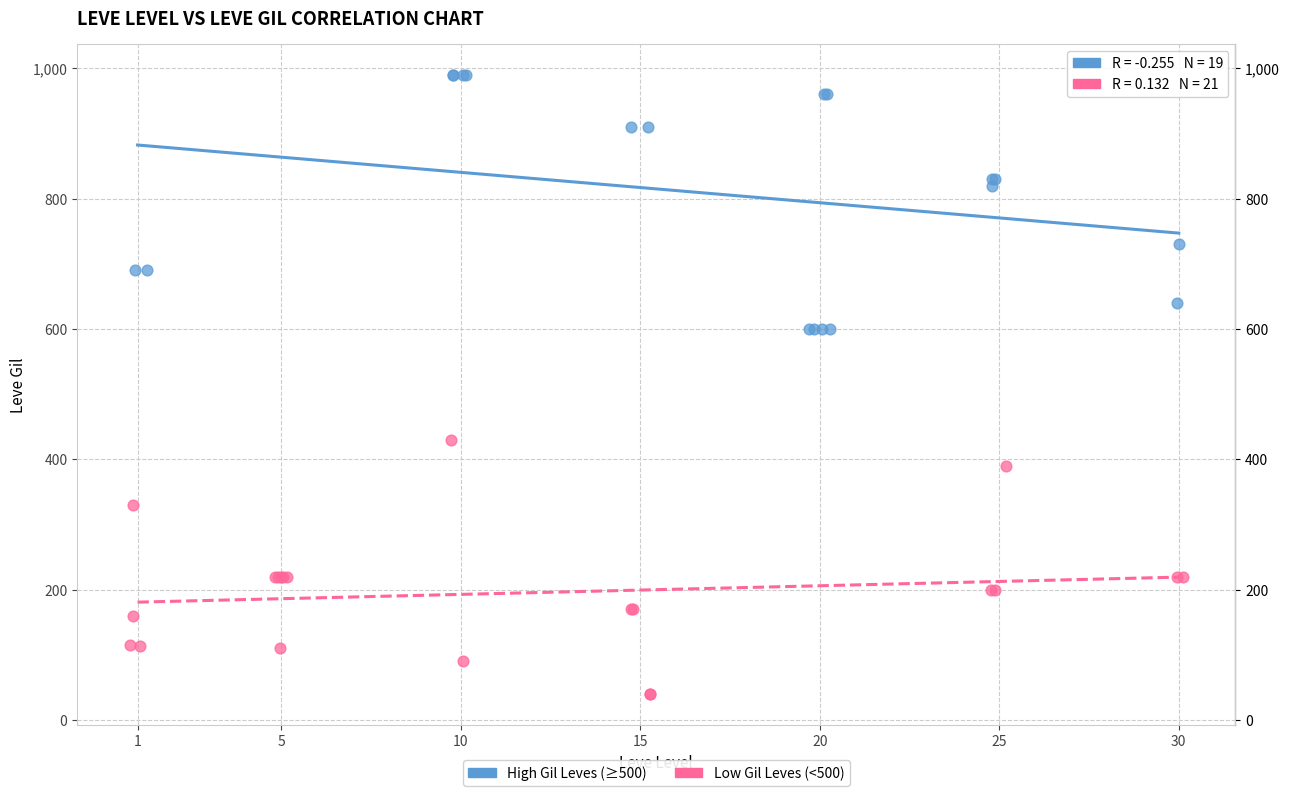

Which series contains the highest Y value?

High Gil Leves (≥500)